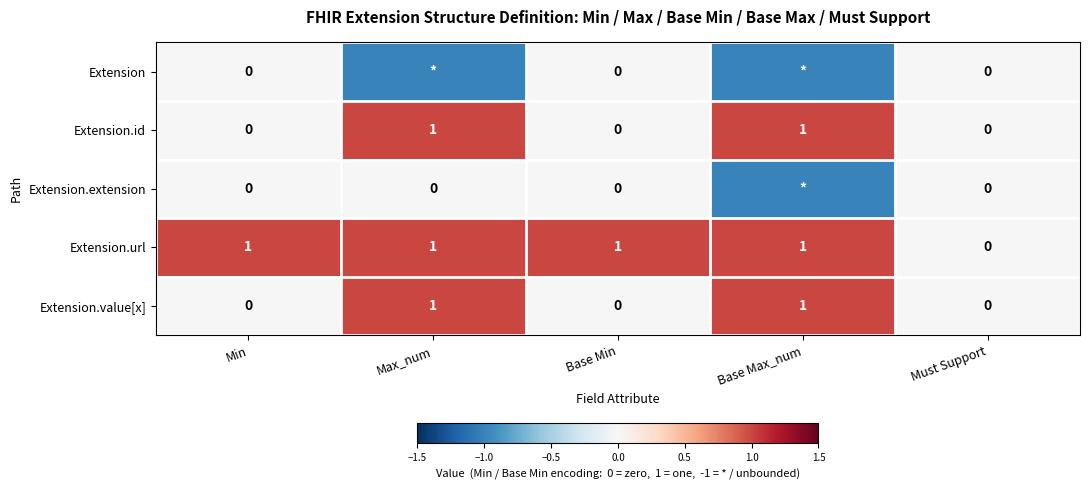

What is the sum of all Extension.url values?

4